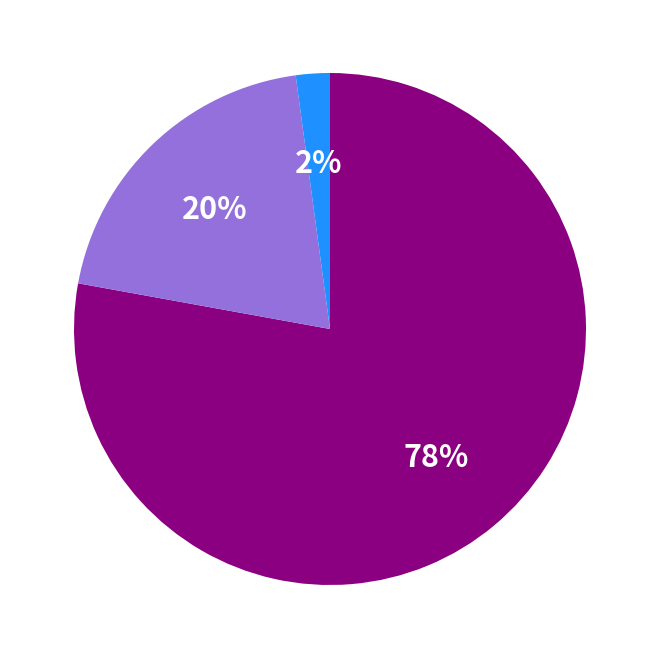

To the nearest percent, what is the average slice percentage?

33%